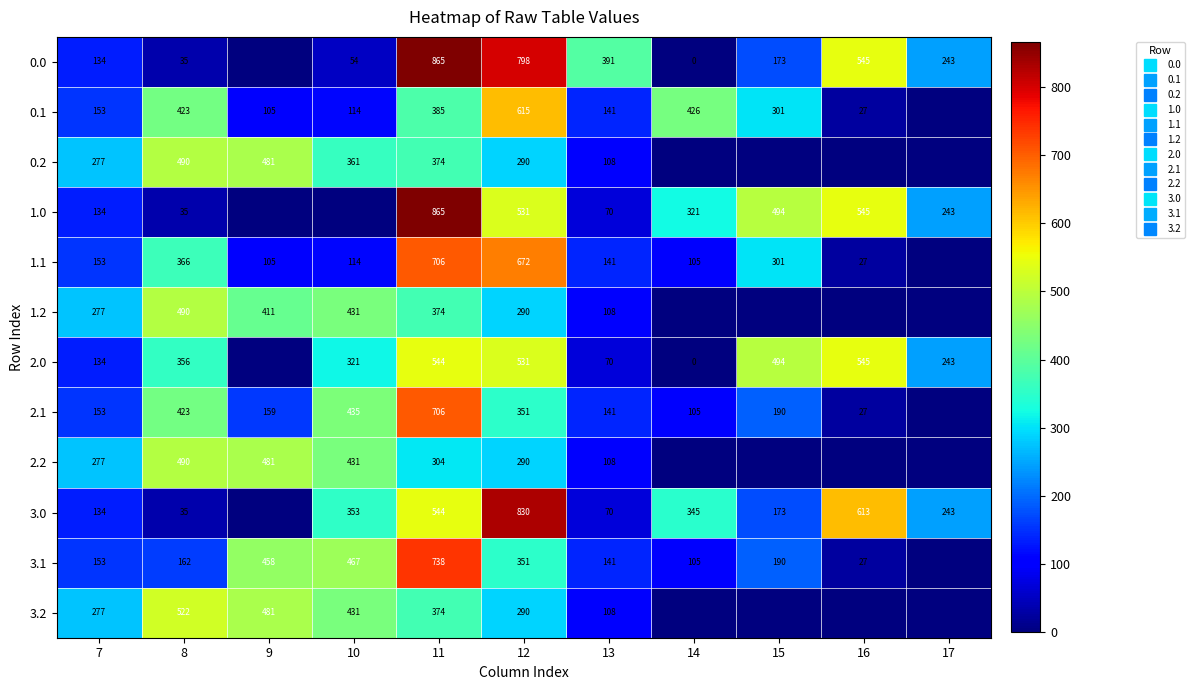

At how many categories does at least one series exceed 260?

10